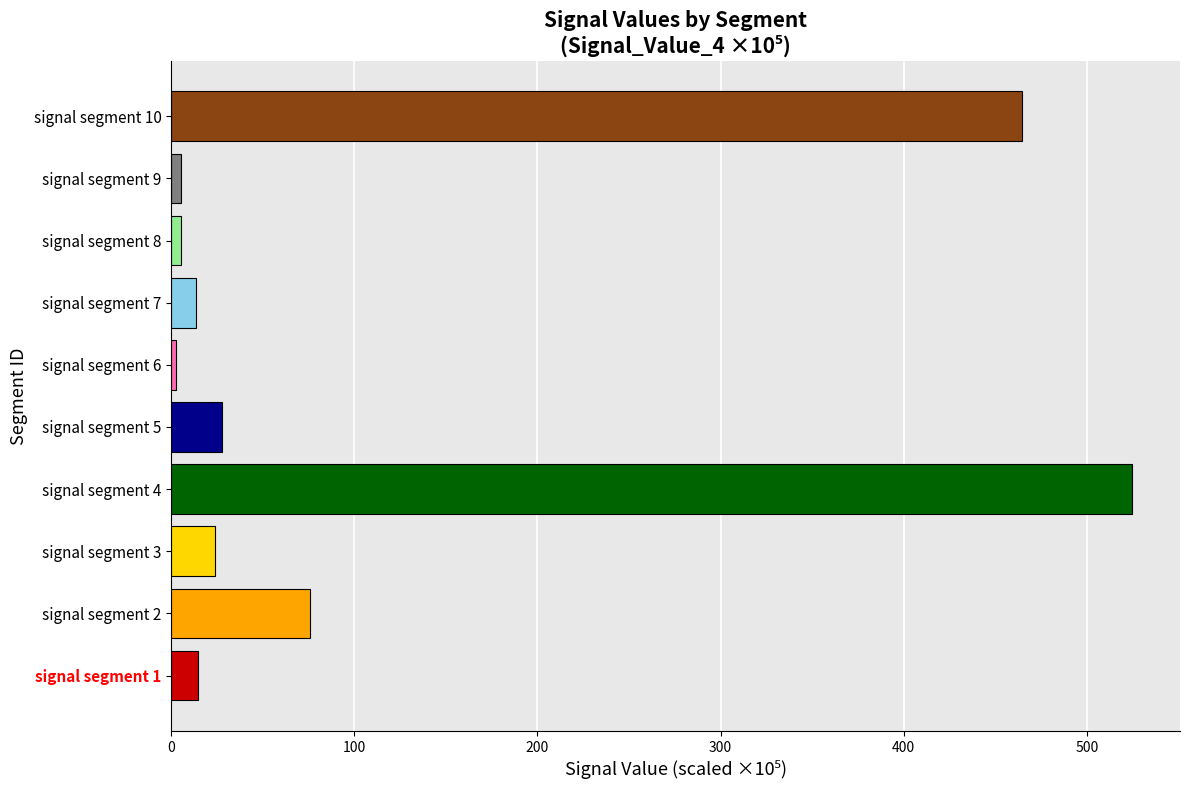

What is the ratio of the value at signal segment 3 to the value at signal segment 5?

0.9